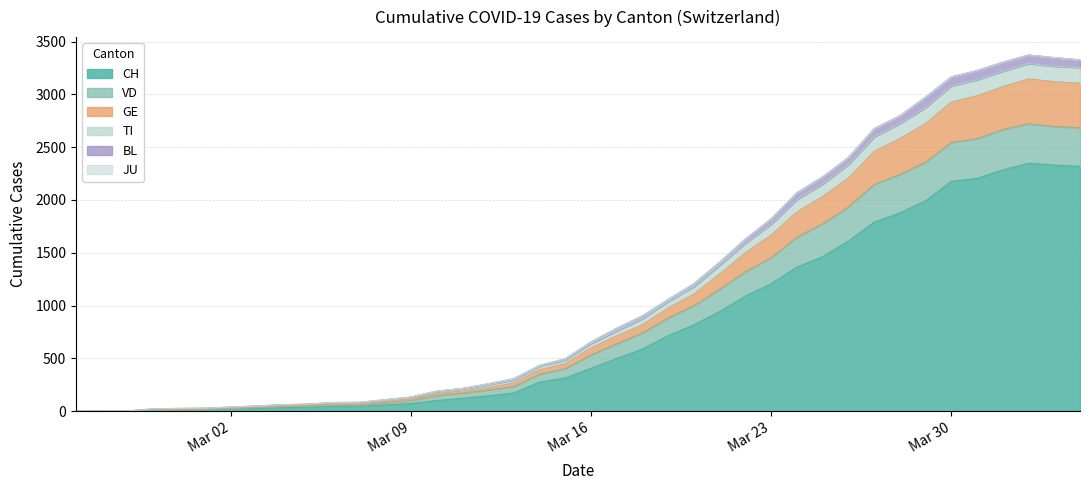

What is the maximum value for CH?

2348